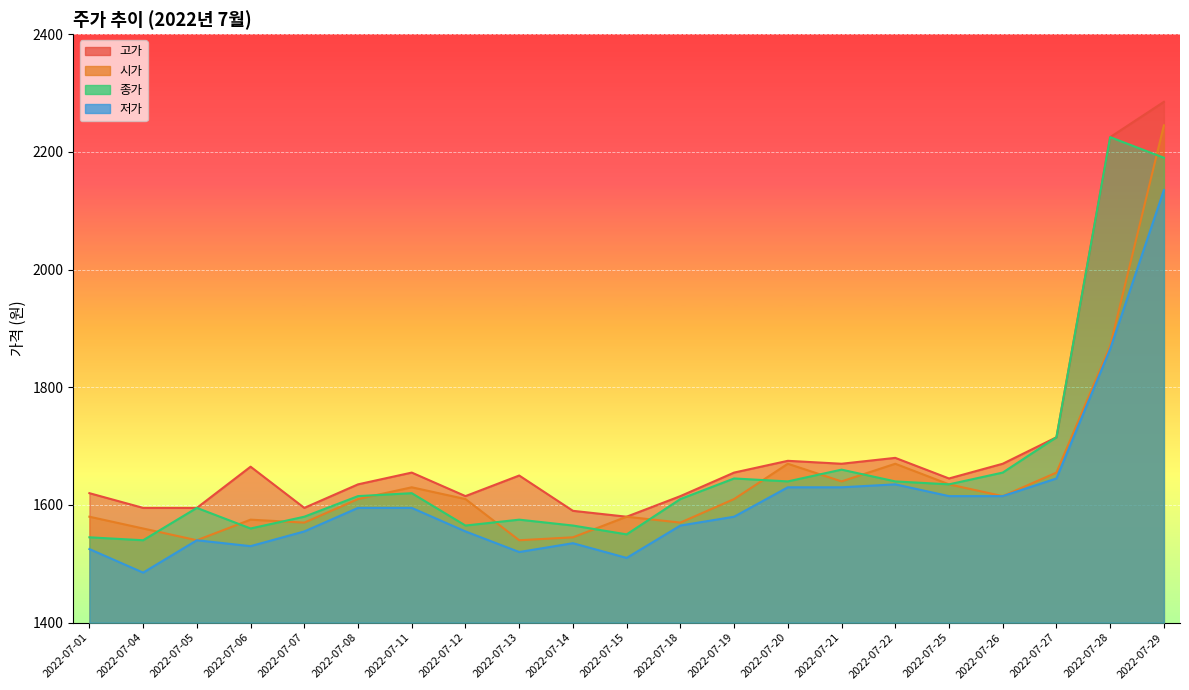

True or false: 고가 has a value of 973 at 2022-07-06.

False